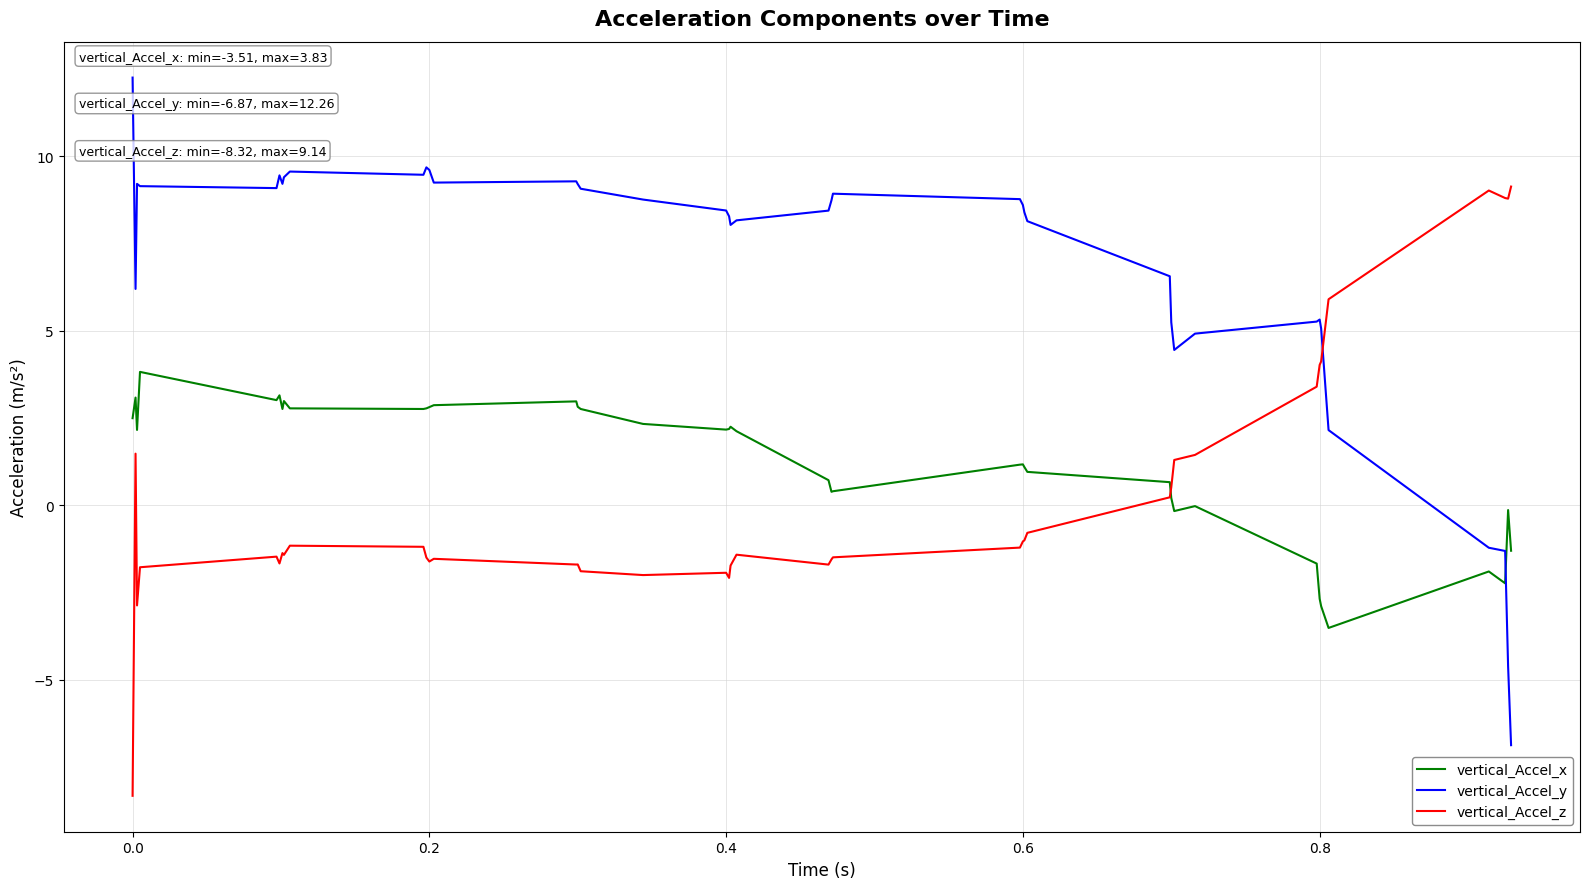

What is the minimum value shown in the chart?

-8.3